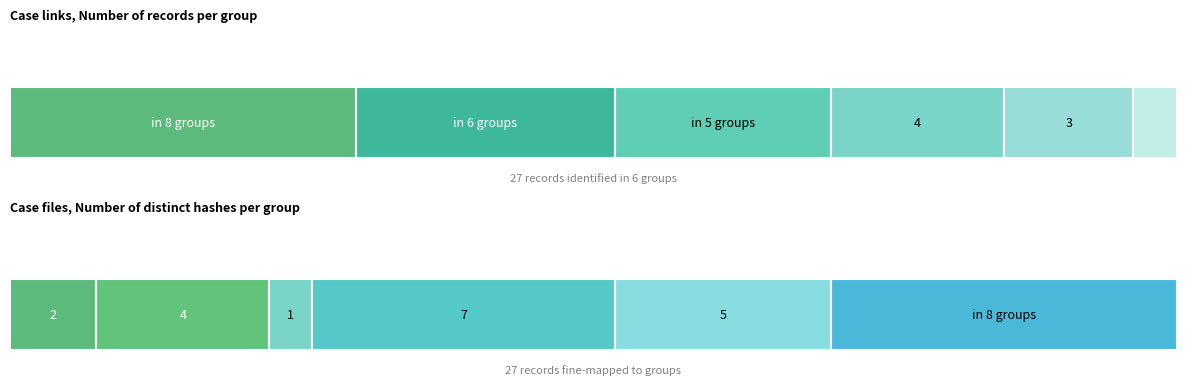

The Group B series shows 1 at Row 13-15. True or false?

False